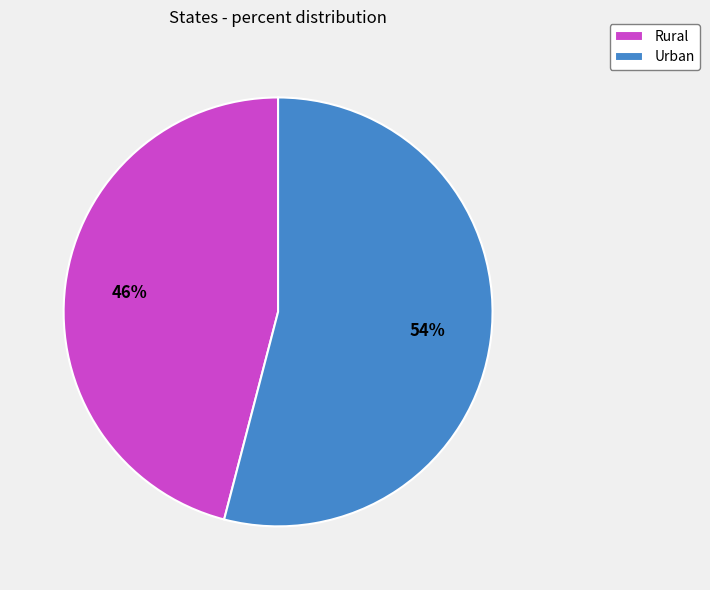

Count the number of slices in the pie.

2